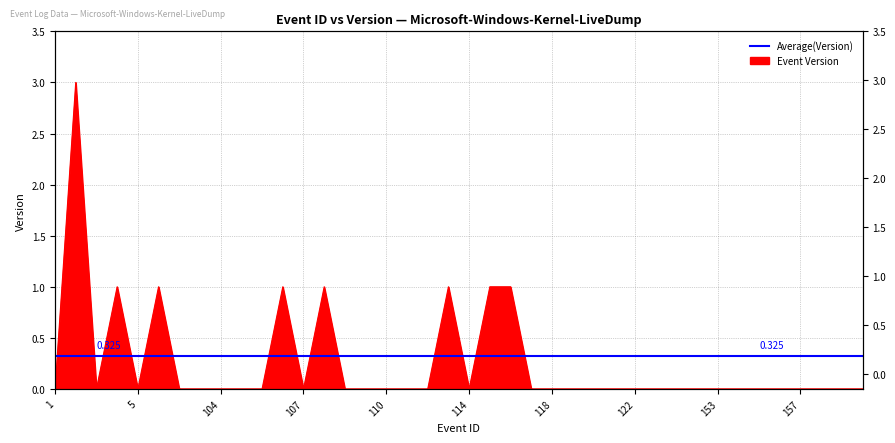

List the labels in order of value, smallest first.

1, 3, 5, 102, 103, 104, 105, 106, 107, 108, 109, 110, 111, 112, 114, 117, 118, 119, 120, 121, 122, 123, 151, 152, 153, 154, 155, 156, 157, 158, 159, 160, 4, 101, 106, 107, 113, 115, 116, 2